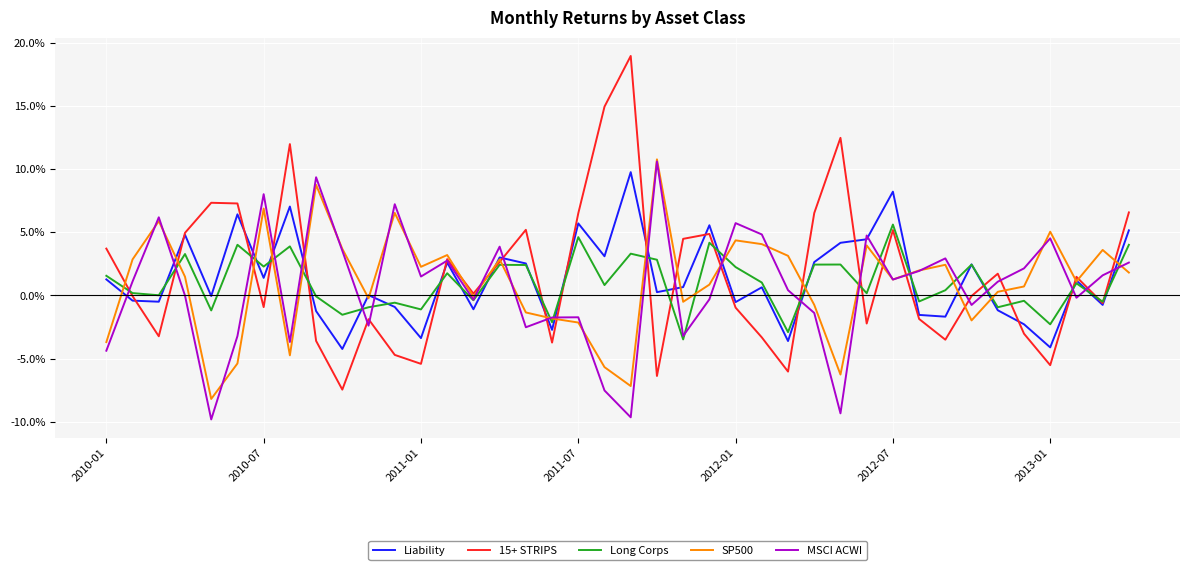

True or false: SP500 has more than 1 interior local peaks.

True